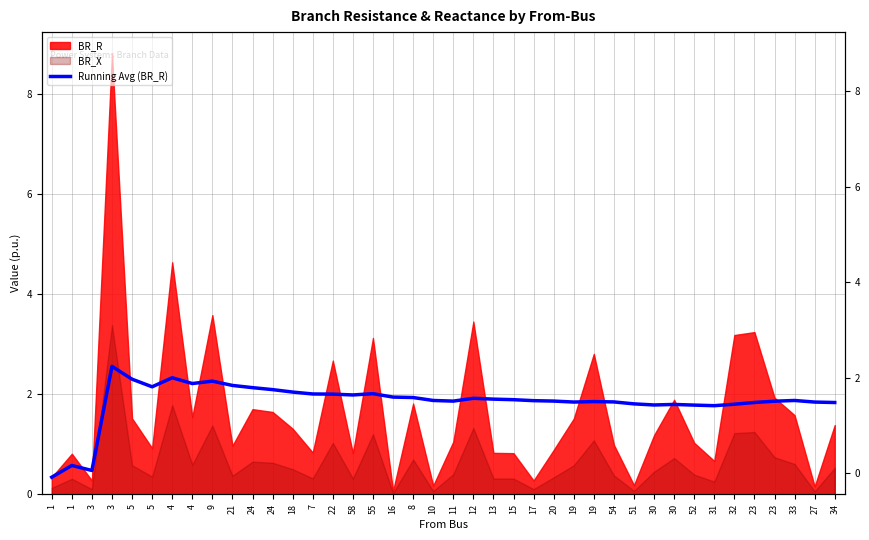

What is the sum of all values?

74.4